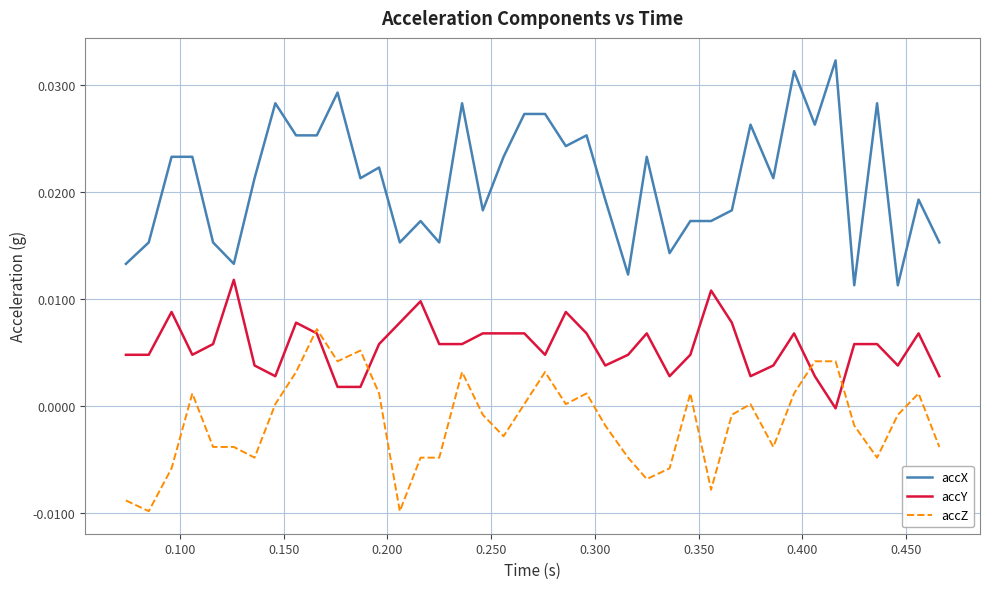

True or false: accX and accZ intersect in this chart.

False